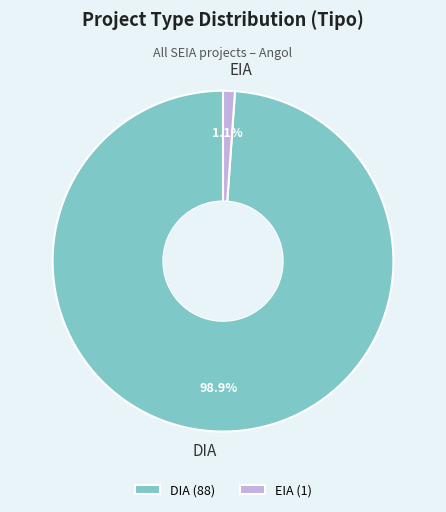

What is the ratio of the value at EIA to the value at DIA?

0.0